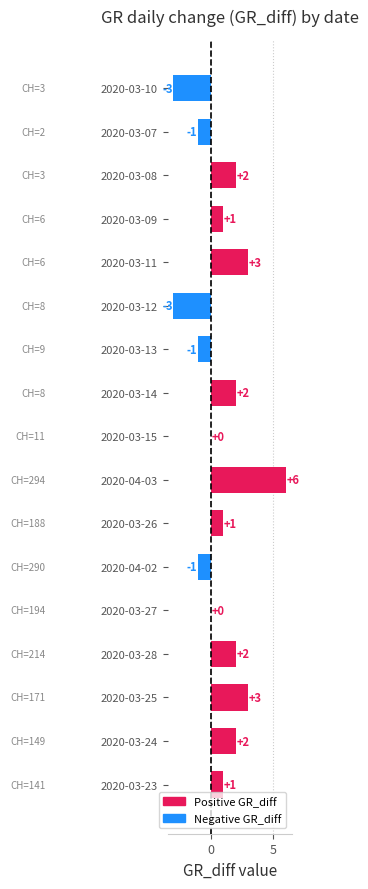

What is the sum of the values at 2020-04-03 and 2020-03-11?

9